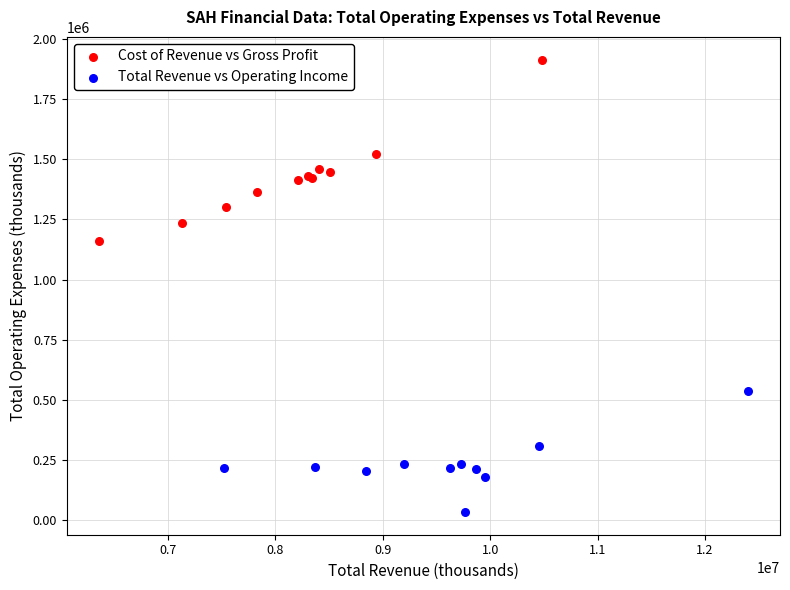

Which series contains the highest Y value?

Cost of Revenue vs Gross Profit